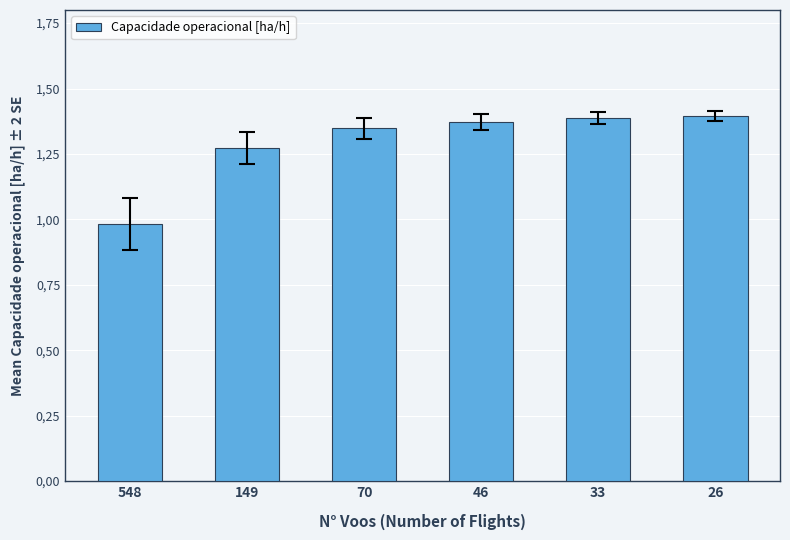

Are the bars horizontal?

No